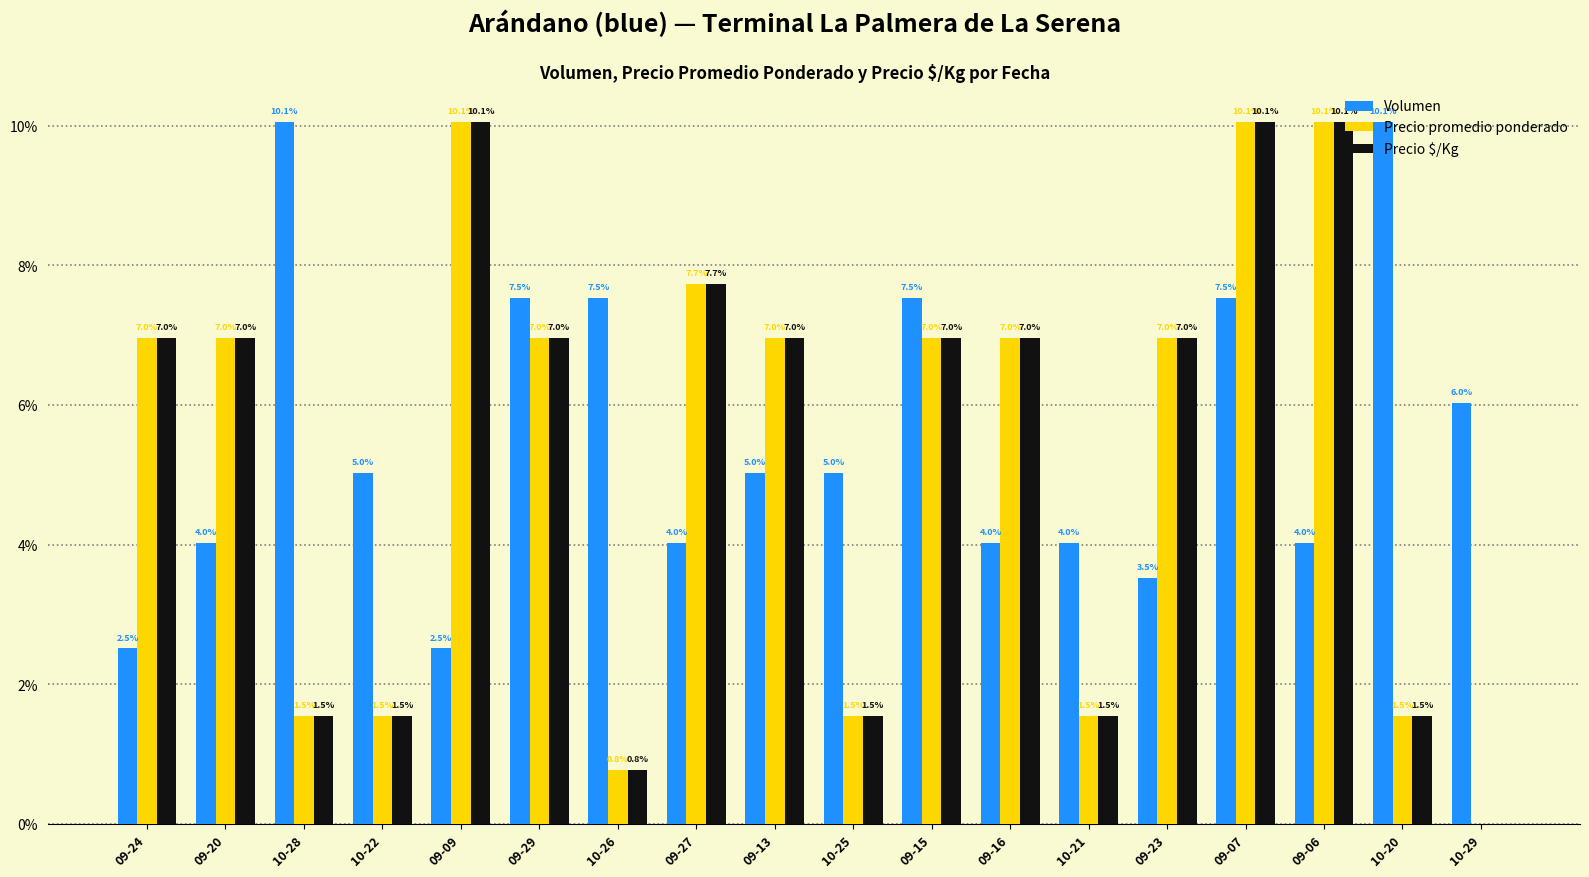

Does the chart contain stacked bars?

No